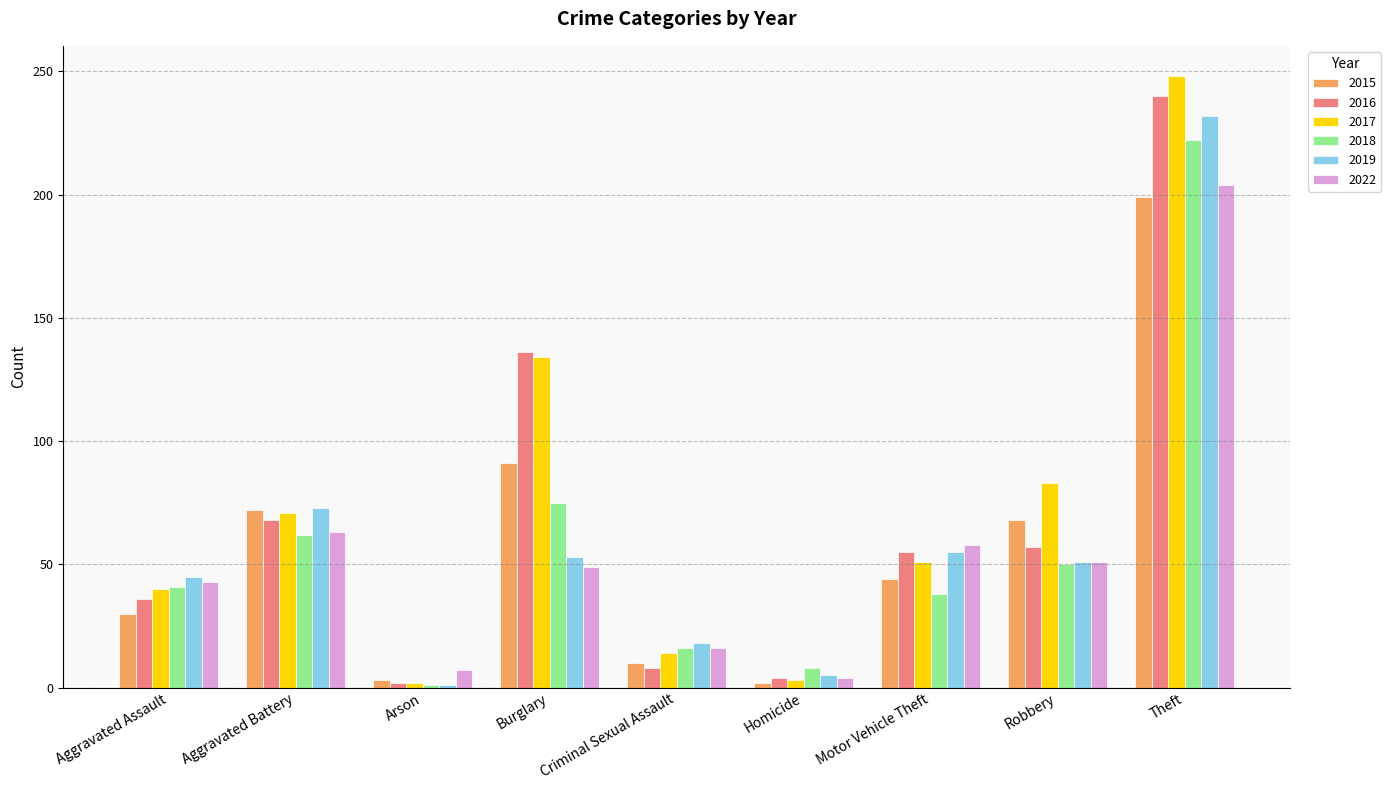

What is the total value across all series at Theft?

1345